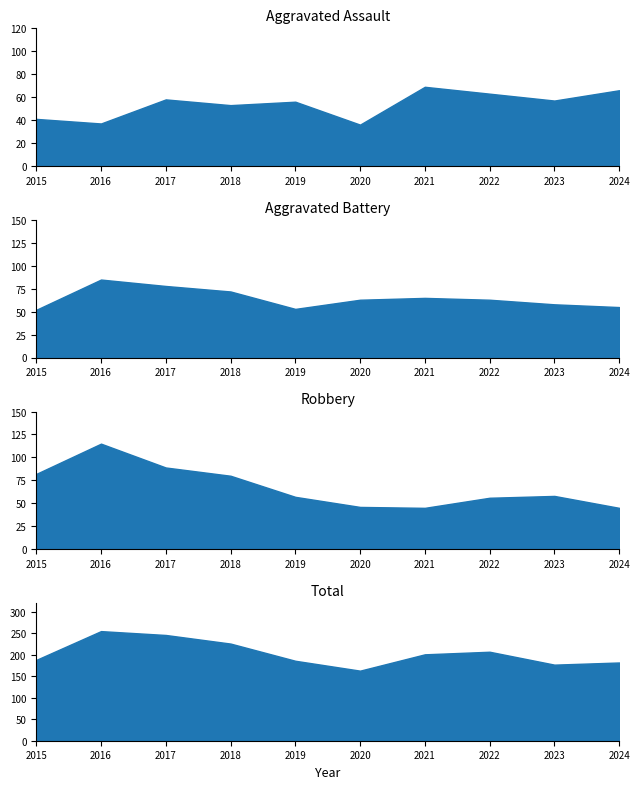

At which label does Aggravated Assault reach its peak?

2021